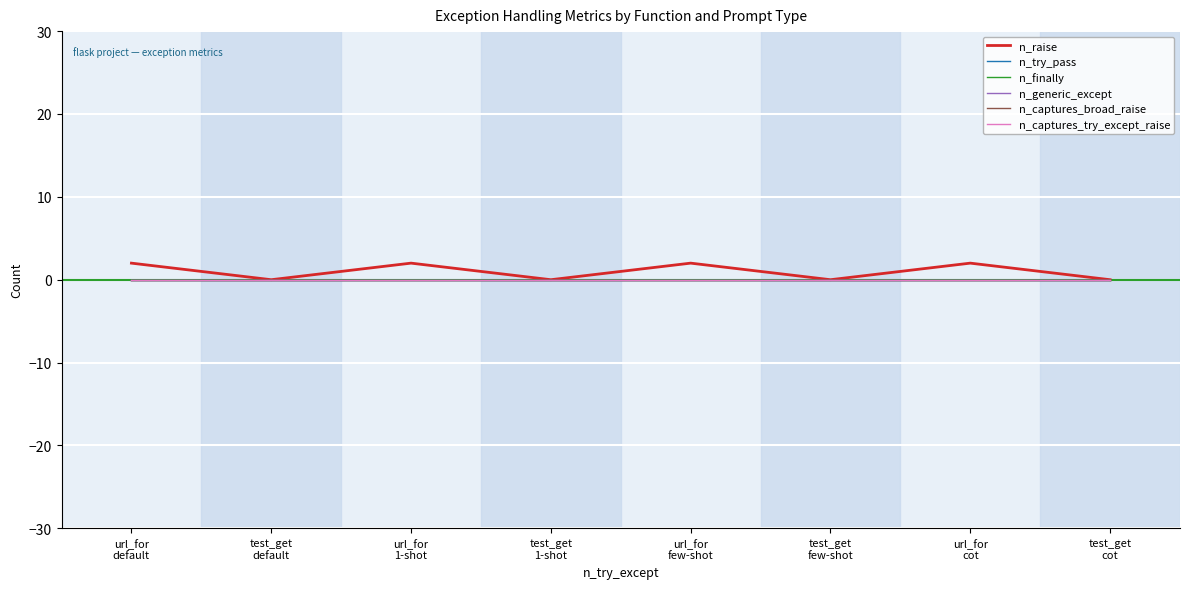

Between test_get
default and url_for
cot, which is larger?

url_for
cot